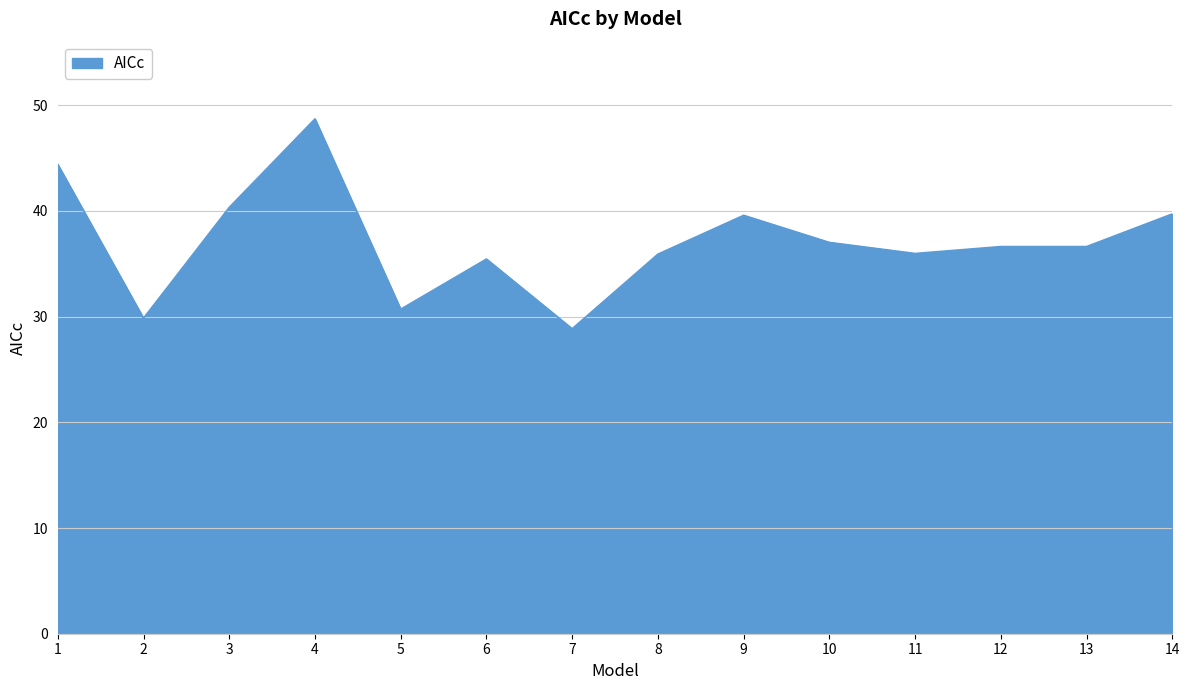

What is the difference between the maximum and minimum values?

19.9